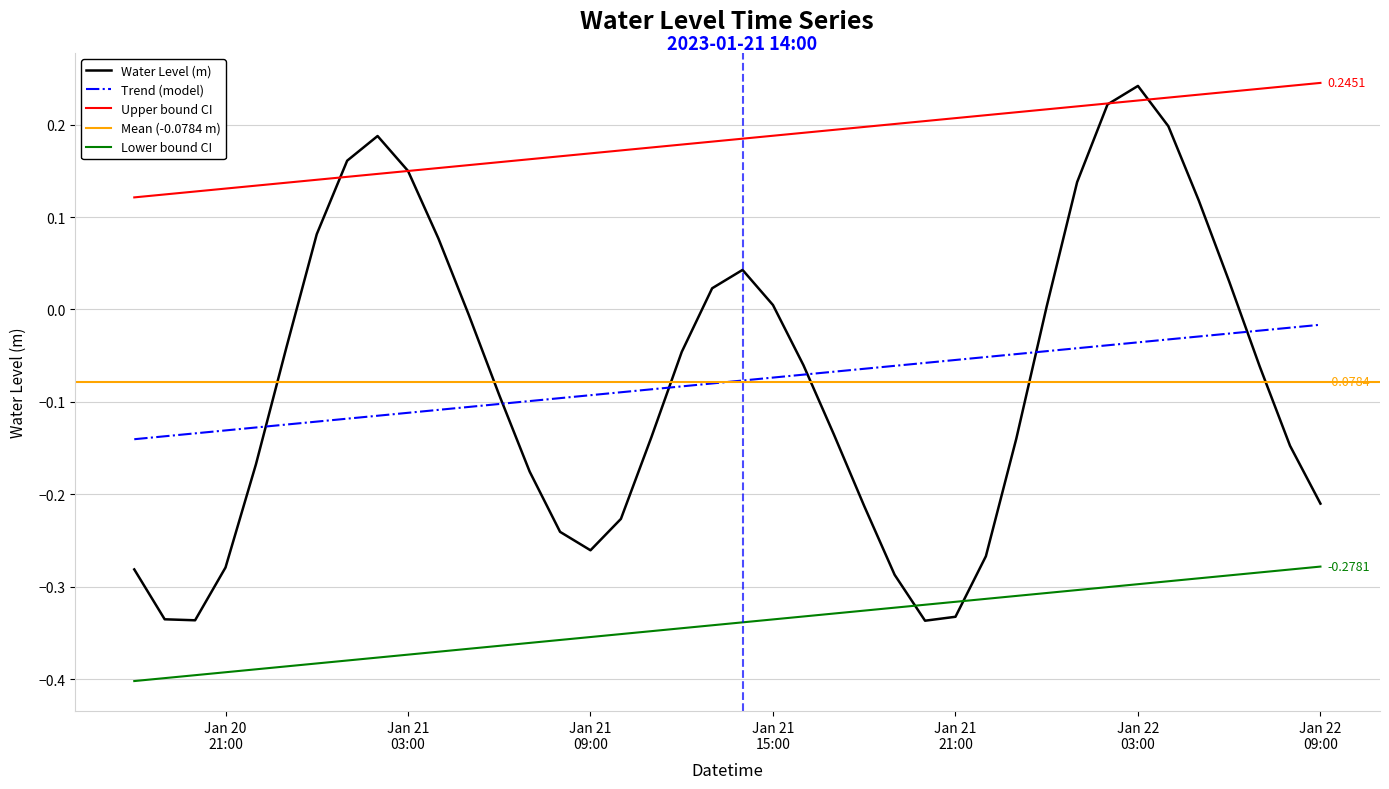

What is the approximate value at 2023-01-21 11:00:00?

-0.1